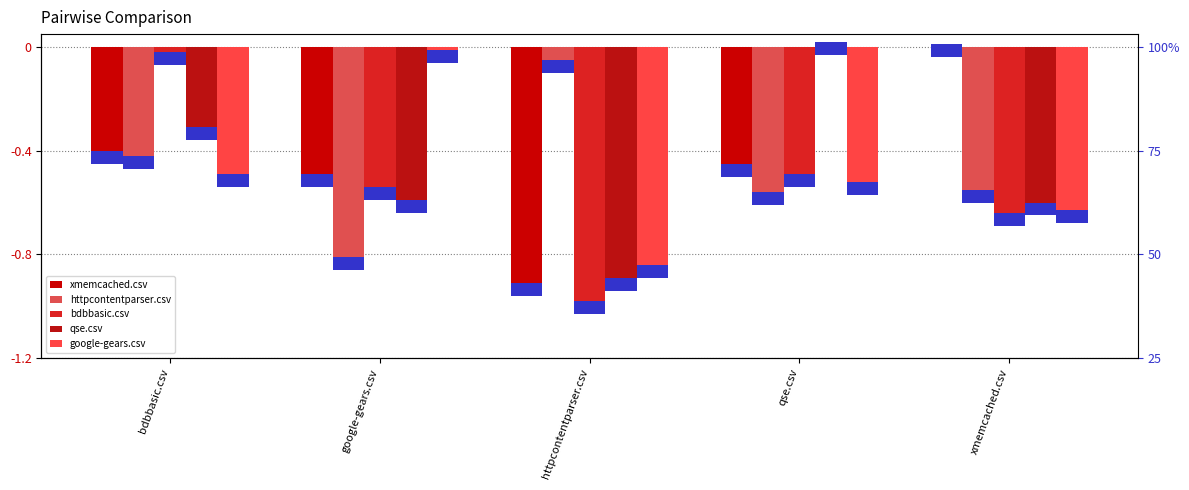

How many data points does each series have?

5